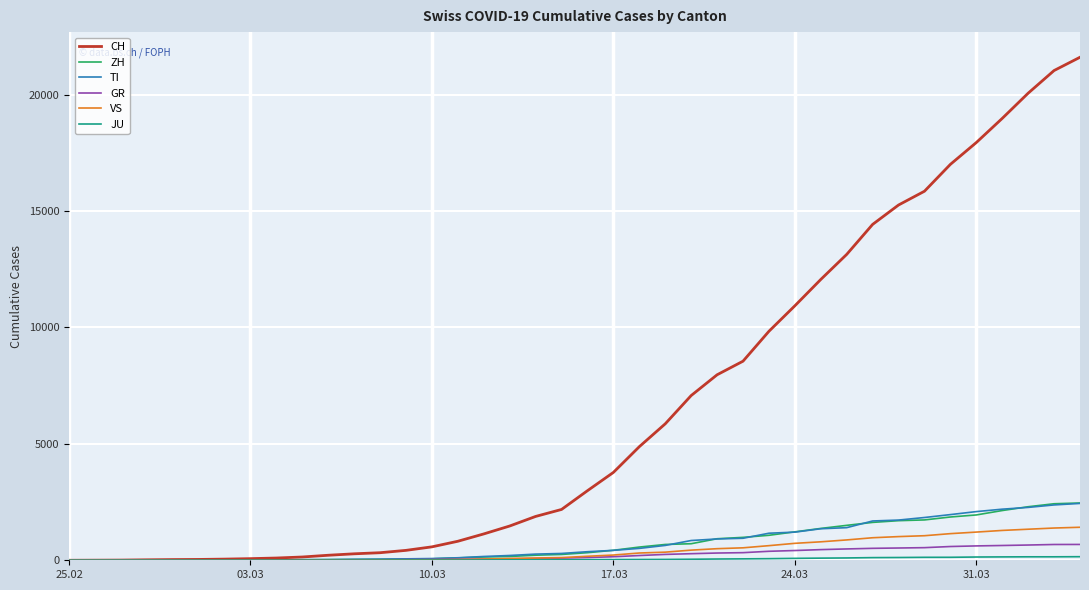

Which series has the largest range (max minus min)?

CH